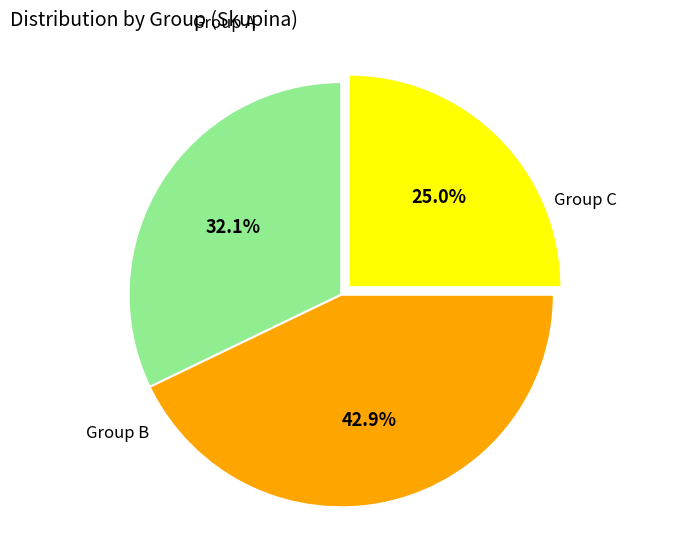

How many segments does this pie chart have?

3